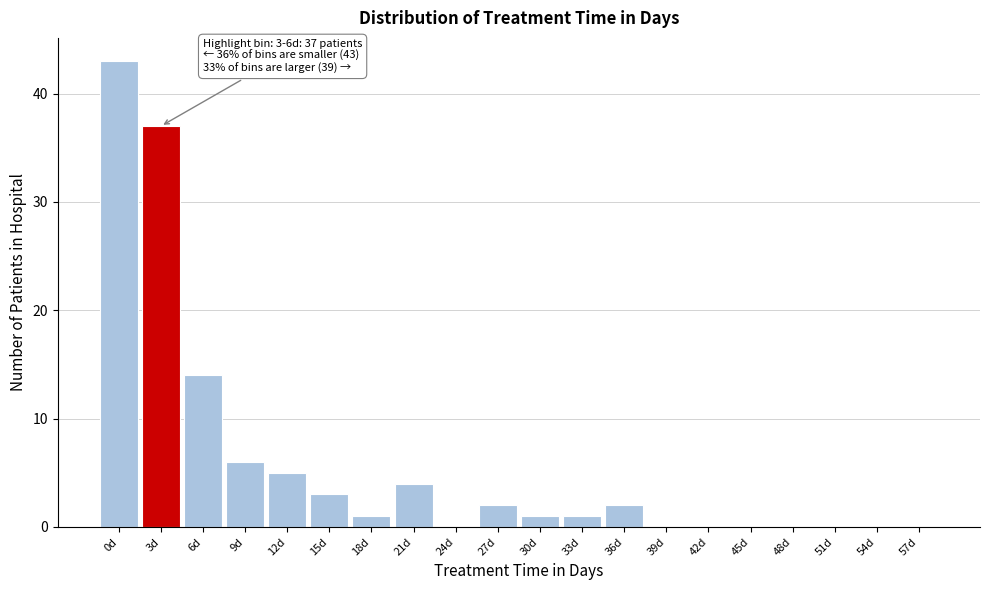

Reading left to right, extract all data points from this chart.

0d=43	3d=37	6d=14	9d=6	12d=5	15d=3	18d=1	21d=4	24d=0	27d=2	30d=1	33d=1	36d=2	39d=0	42d=0	45d=0	48d=0	51d=0	54d=0	57d=0